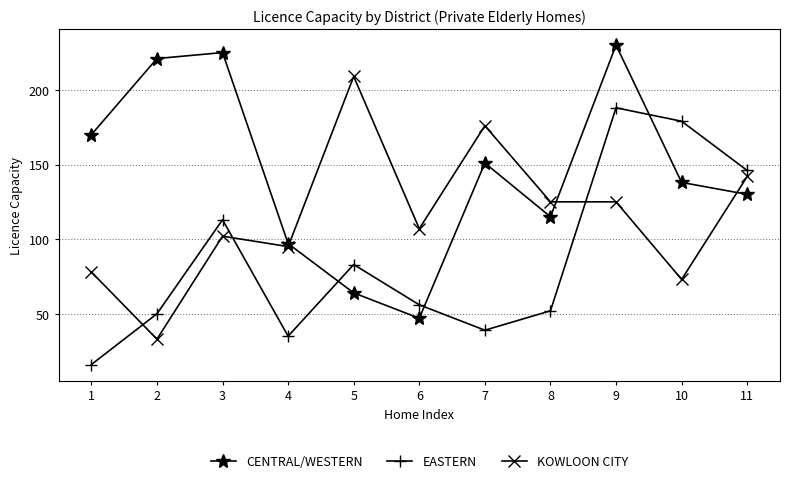

What is the sum of the KOWLOON CITY values at 10 and 9?

198